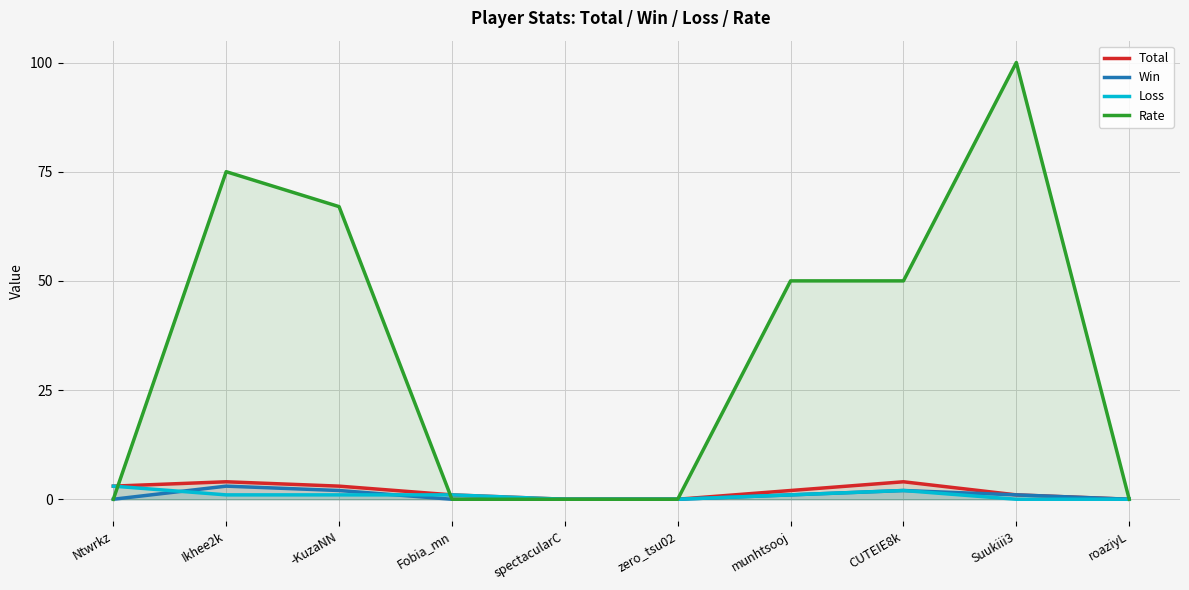

Count the Loss values in the range 0 to 1.

8